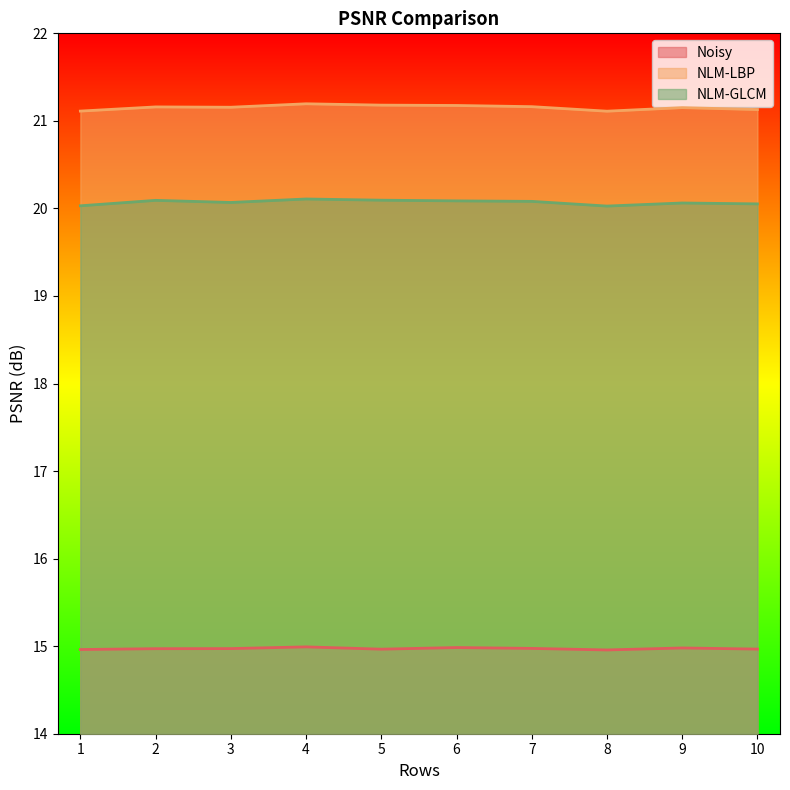

The value of NLM-GLCM at 4 is 20.1. True or false?

True